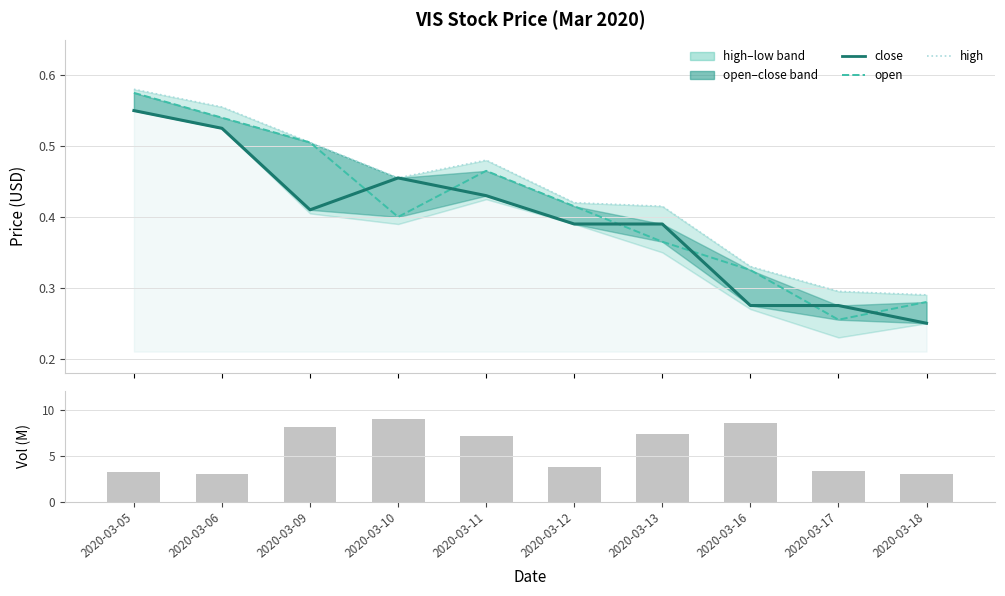

Which has a higher value, 2020-03-10 or 2020-03-05?

2020-03-05